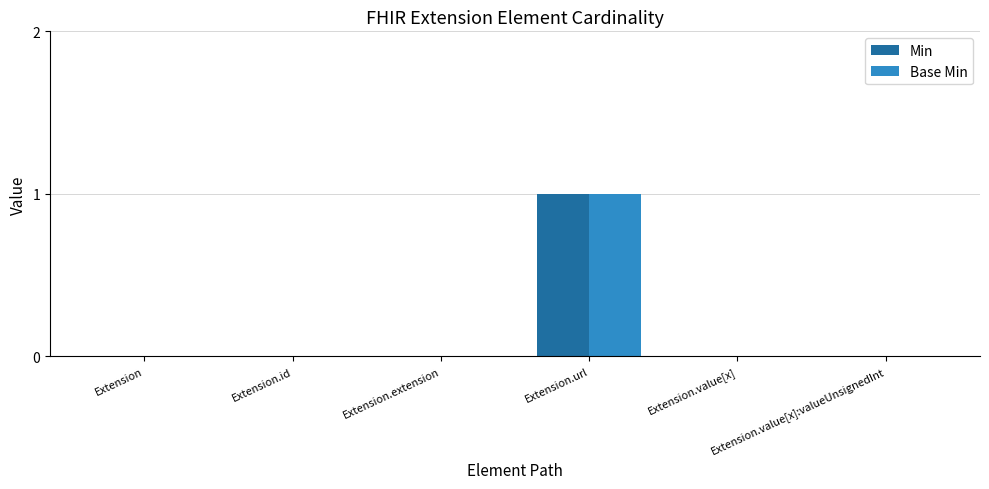

Are the bars grouped side by side (vs. stacked)?

Yes